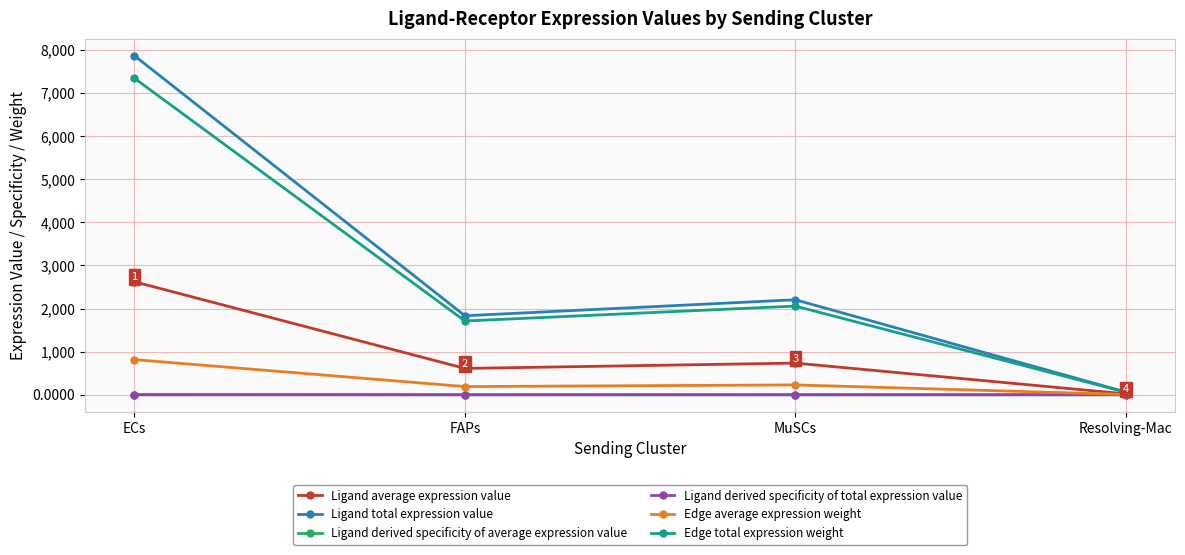

Does the chart have visible grid lines?

Yes